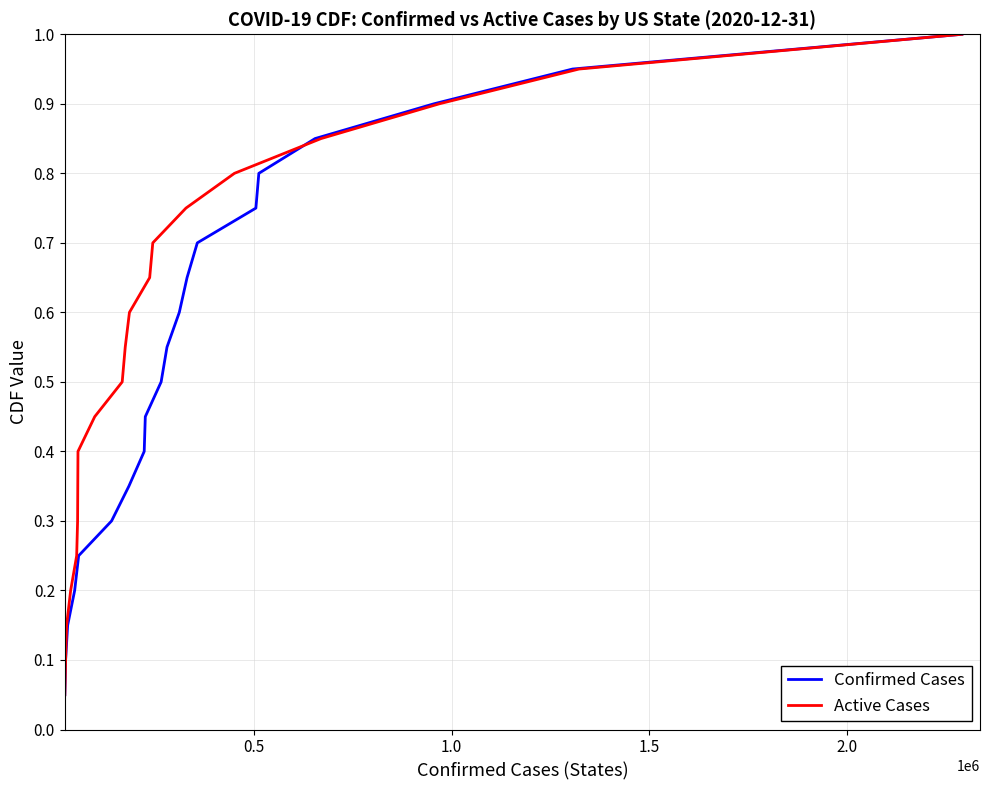

True or false: Active Cases and Confirmed Cases cross at least once.

False